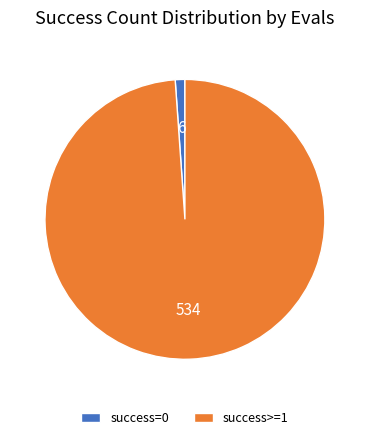

Which slice is the largest?

success>=1